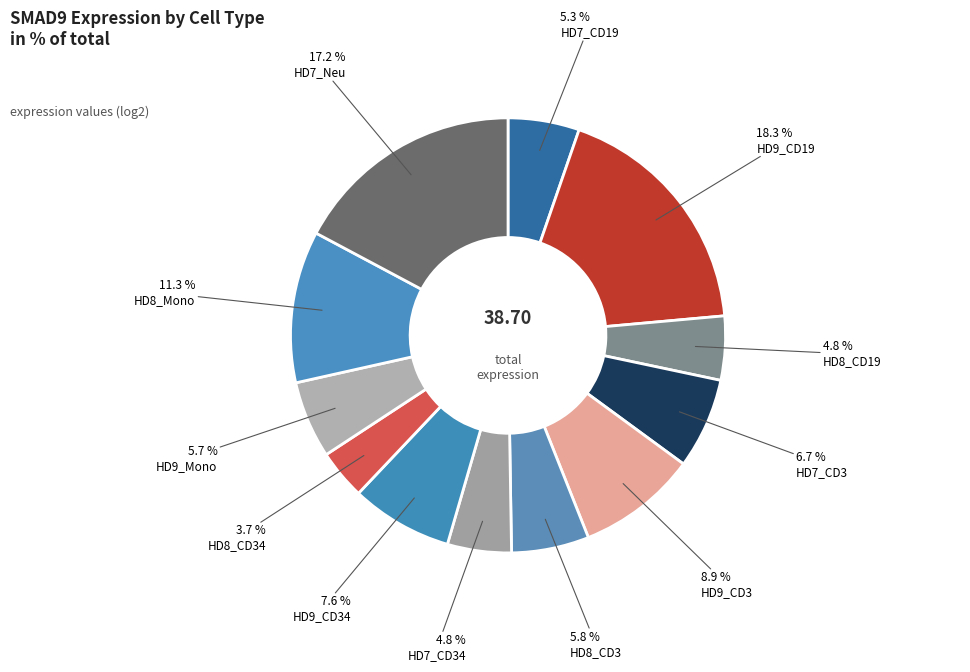

How many segments does this pie chart have?

12